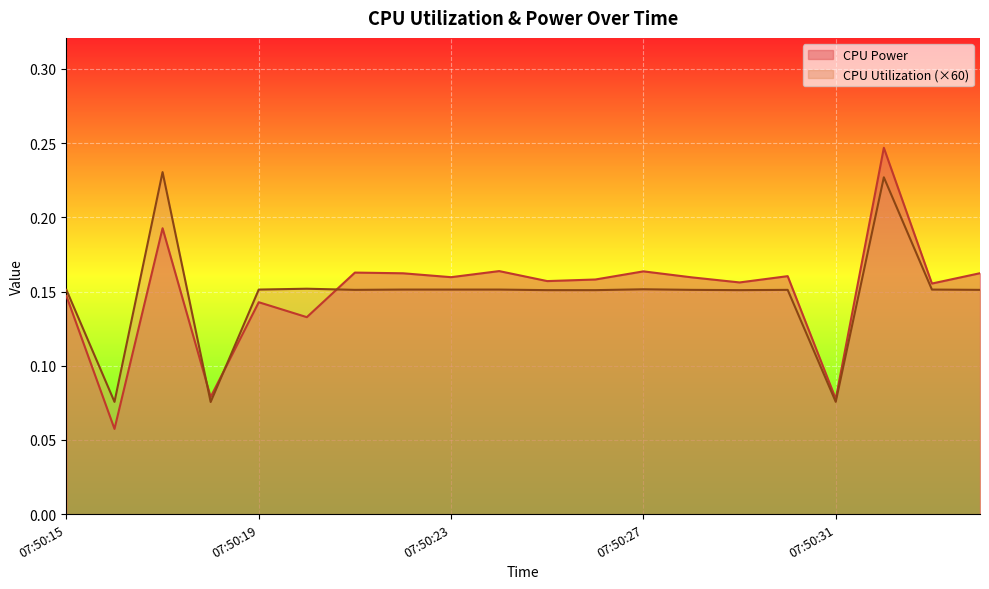

Rank the series at 07:50:28 from lowest to highest value.

CPU Utilization, CPU Power